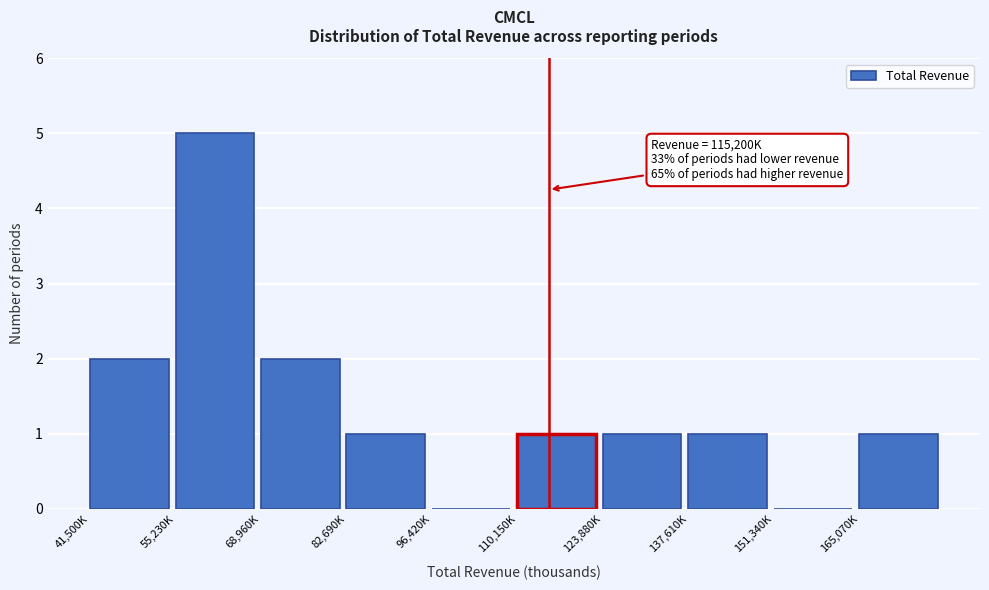

Reading left to right, transcribe all the data shown in this chart.

41,500K=2	55,230K=5	68,960K=2	82,690K=1	96,420K=0	110,150K=1	123,880K=1	137,610K=1	151,340K=0	165,070K=1